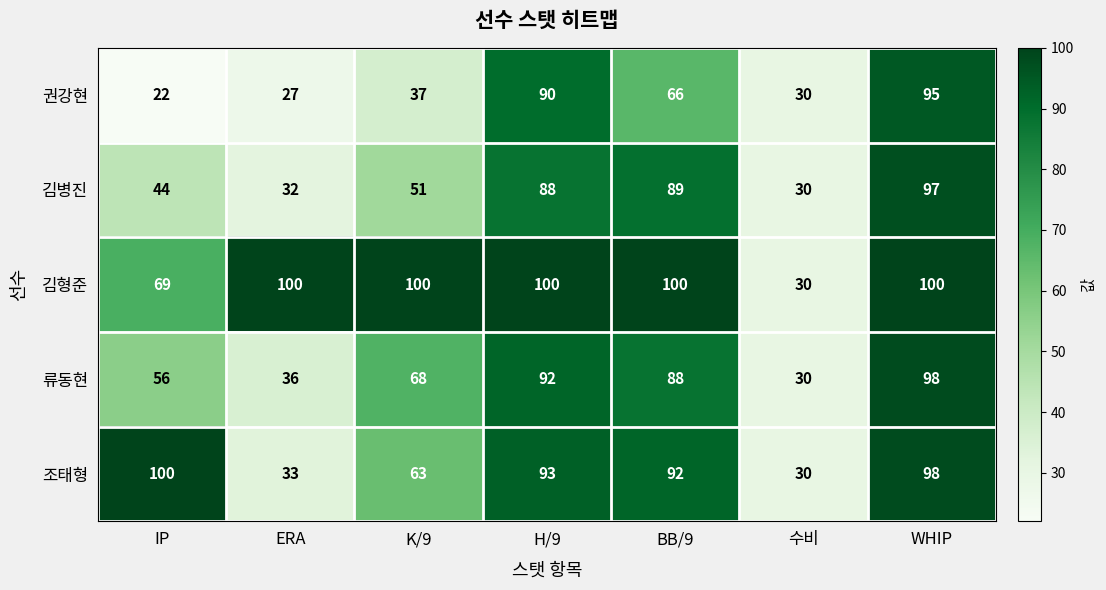

What is the total value across all series at 수비?

150